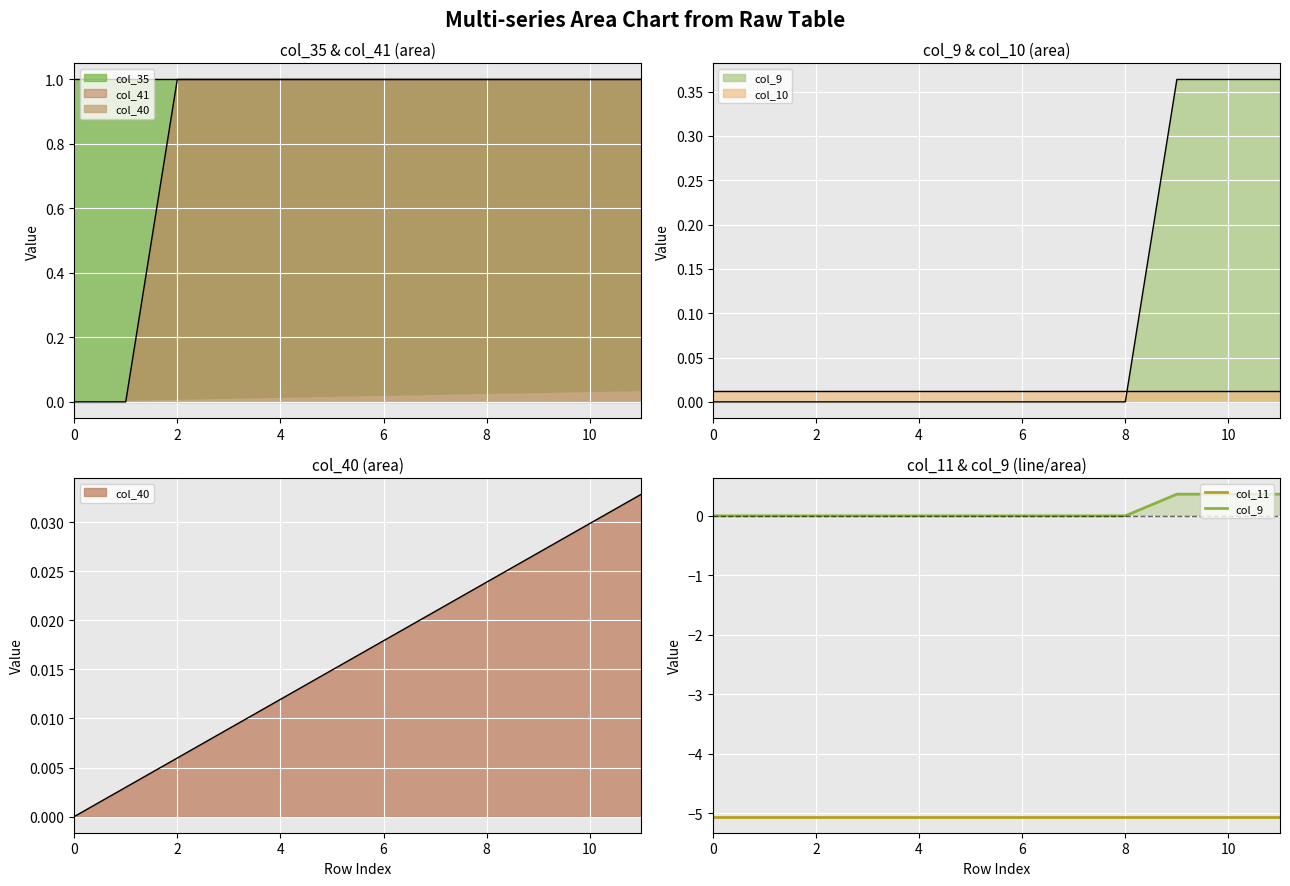

At which label does col_9 reach its peak?

9